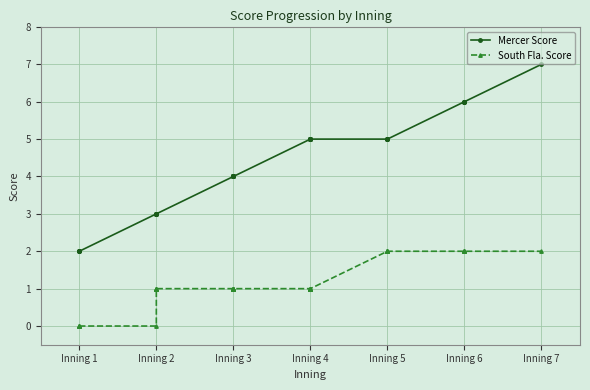

What is the highest value of the Mercer Score series?

7